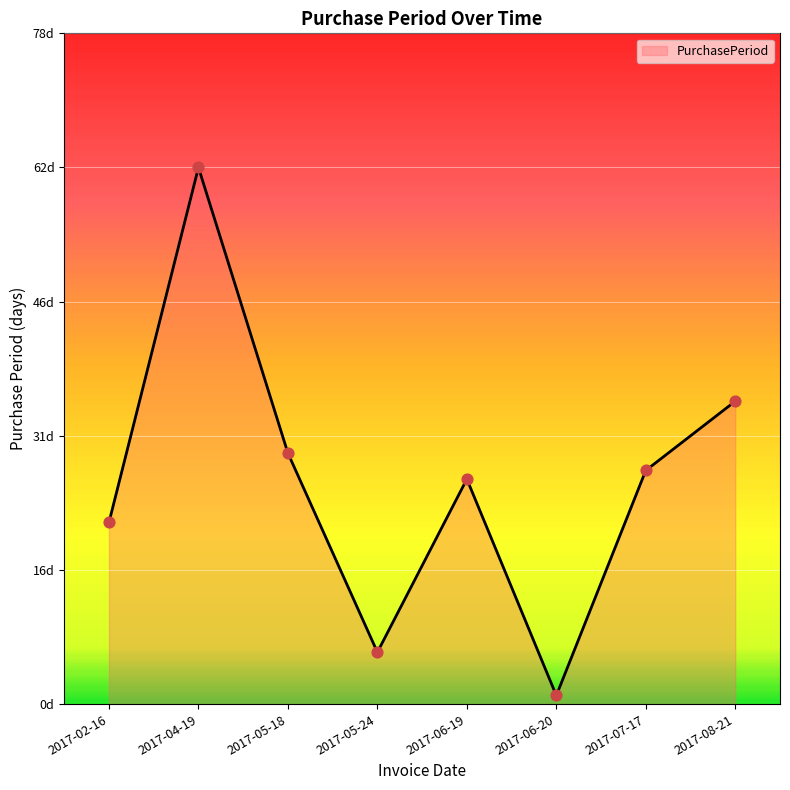

What is the change in value from 2017-02-16 to 2017-05-24?

-15